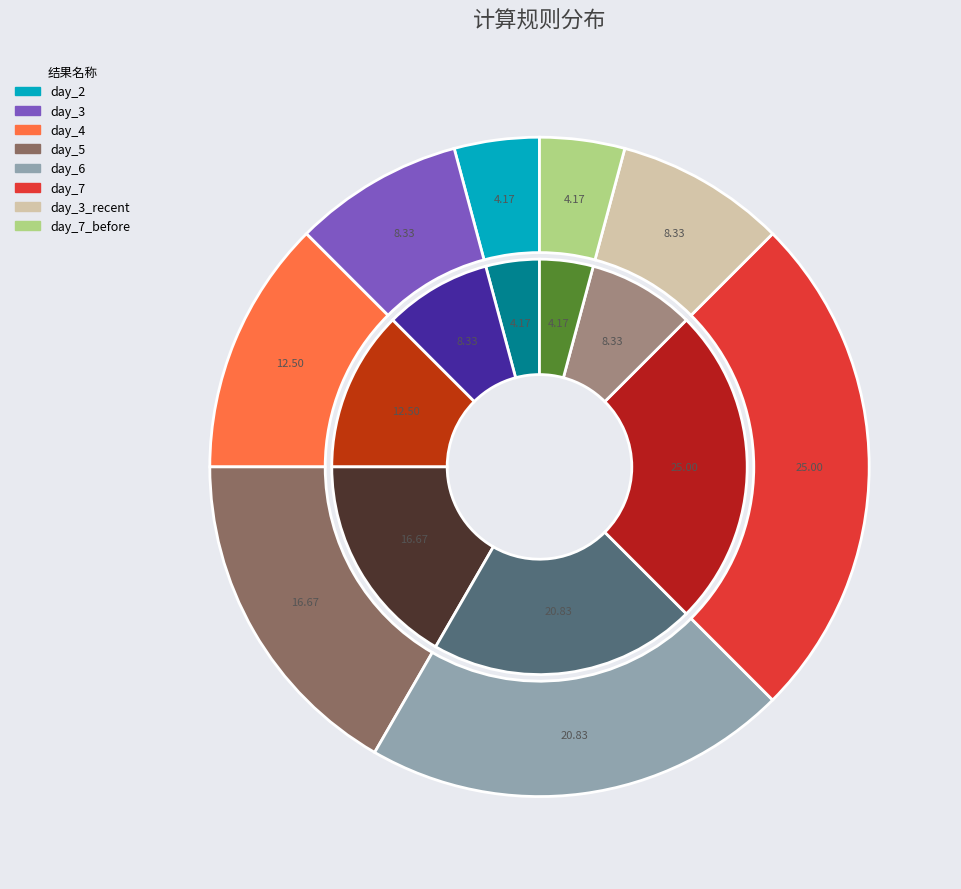

To the nearest percent, what is the difference between the largest and smallest slice percentages?

21%